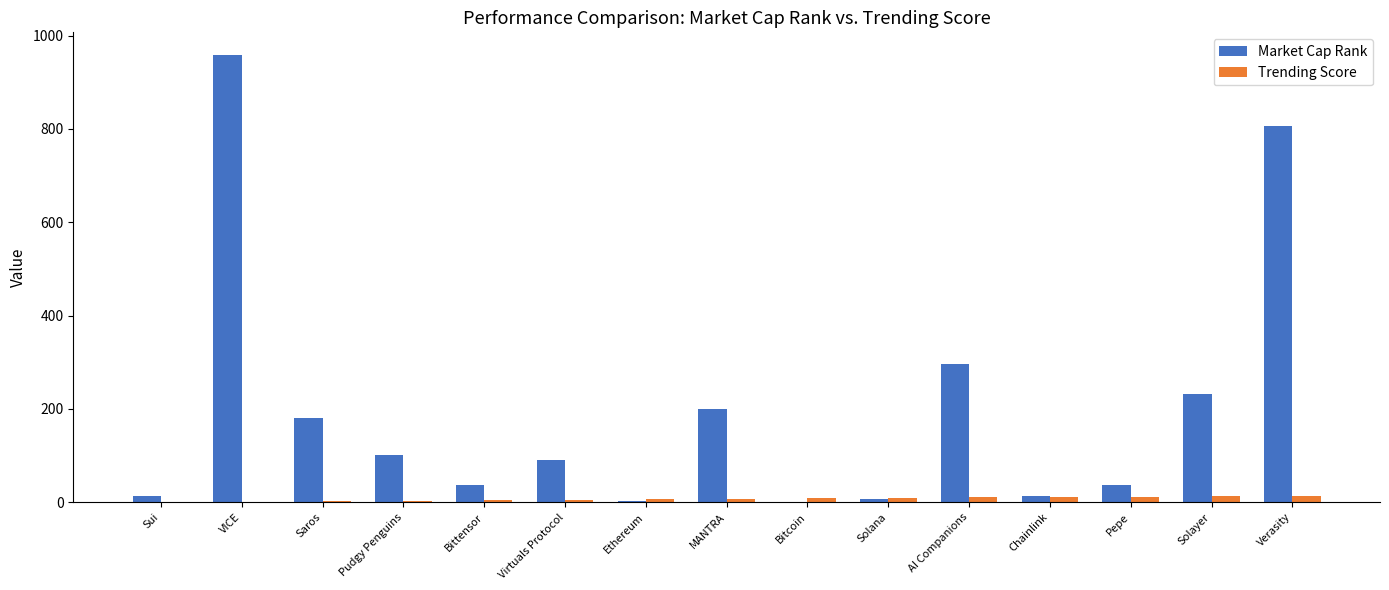

What is the spread (max minus min) of values at Sui?

13